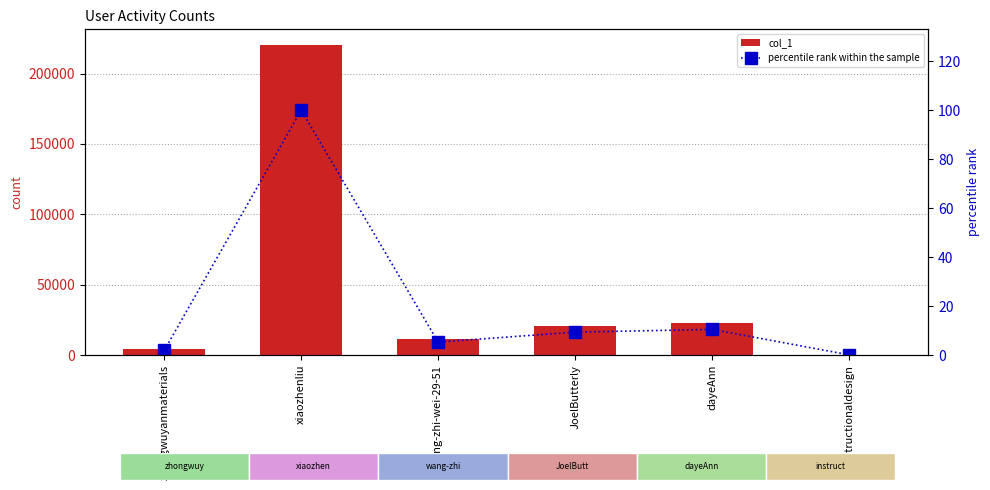

What is the value of the col_1 bar at the 2nd from the left?

220383.0